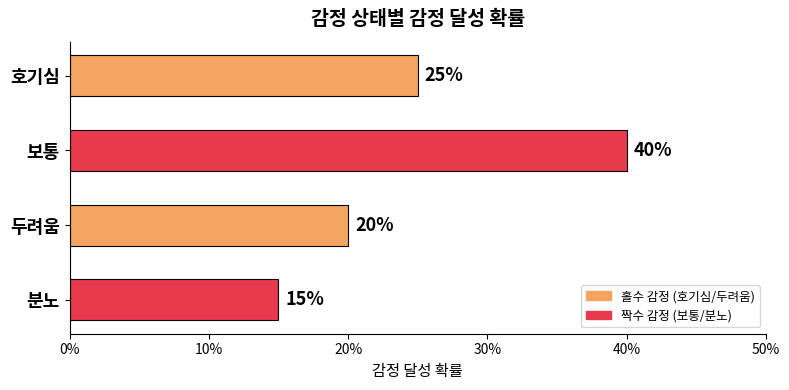

Are the bars horizontal?

Yes